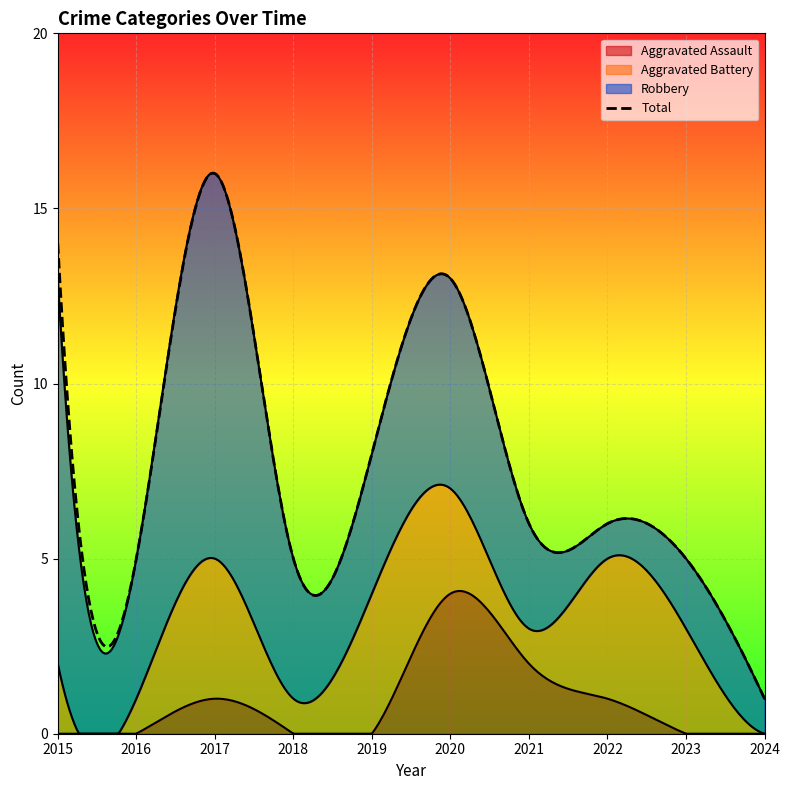

What is the approximate value of Robbery at 2018?

4